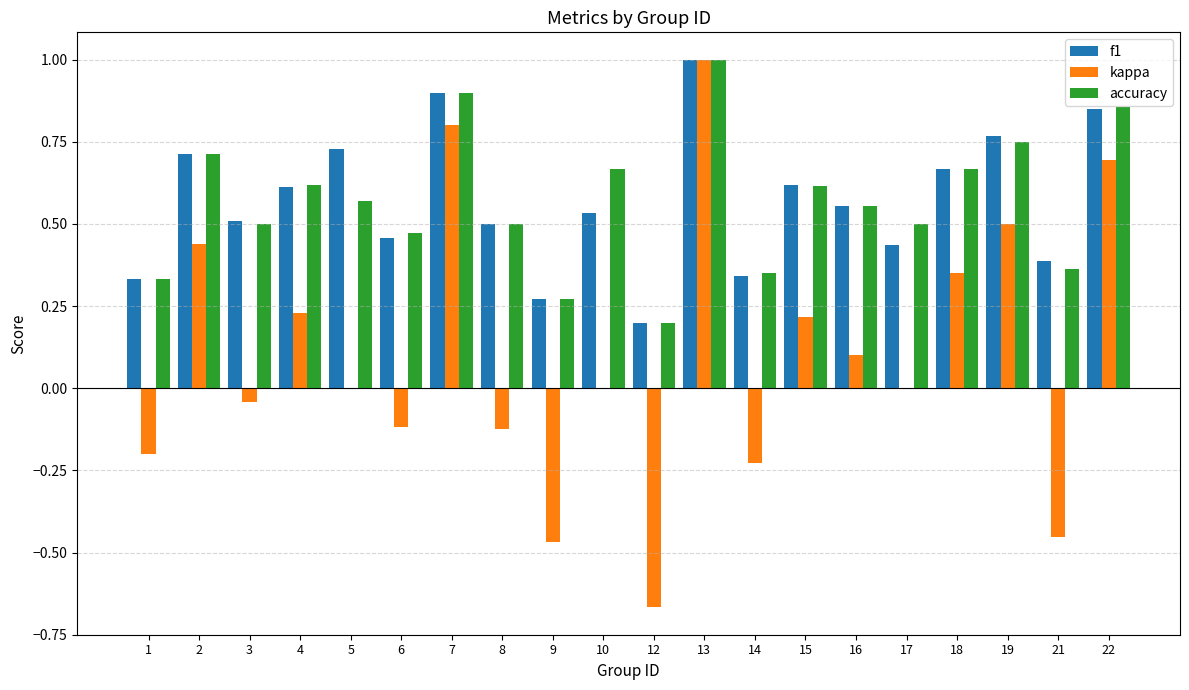

What are all the series names shown in the legend?

f1, kappa, accuracy